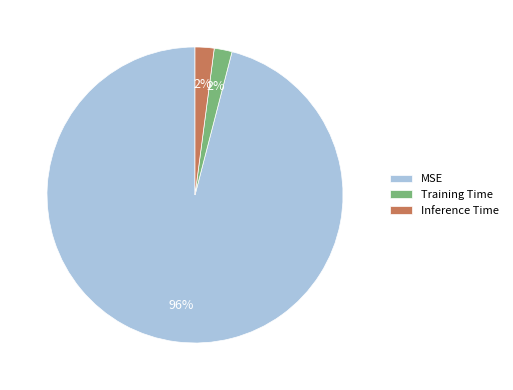

Which slice is the largest?

MSE